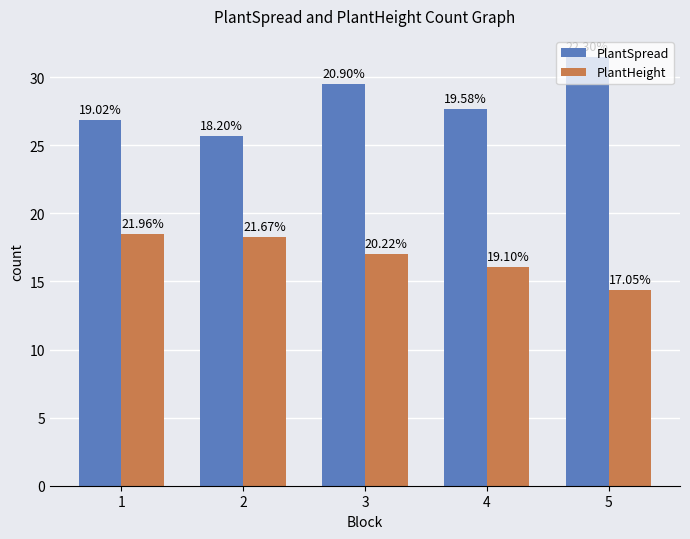

What is the maximum value shown in the chart?

31.5